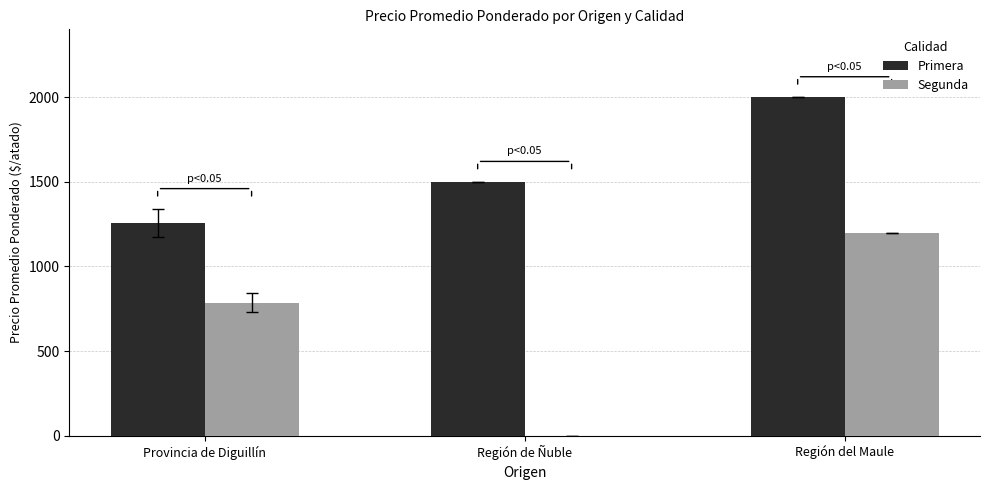

How many groups of bars are there?

3